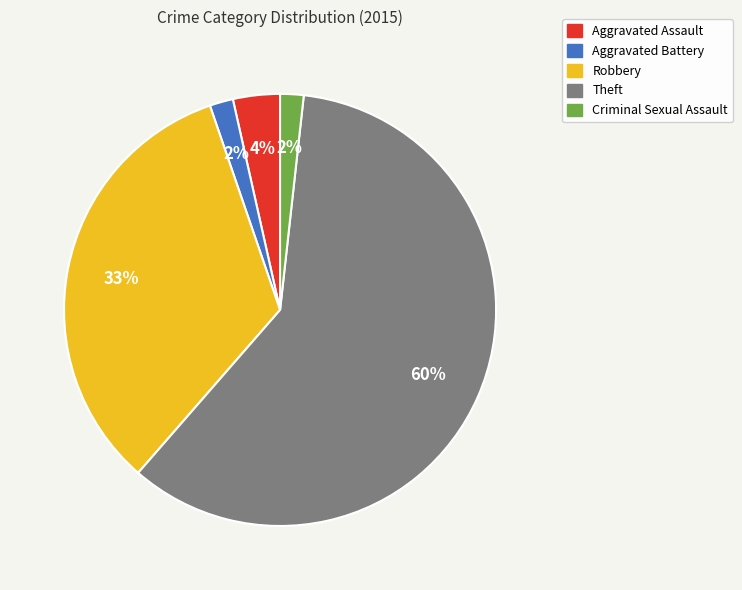

Approximately how many times larger is the value at Criminal Sexual Assault compared to Aggravated Assault?

0.5